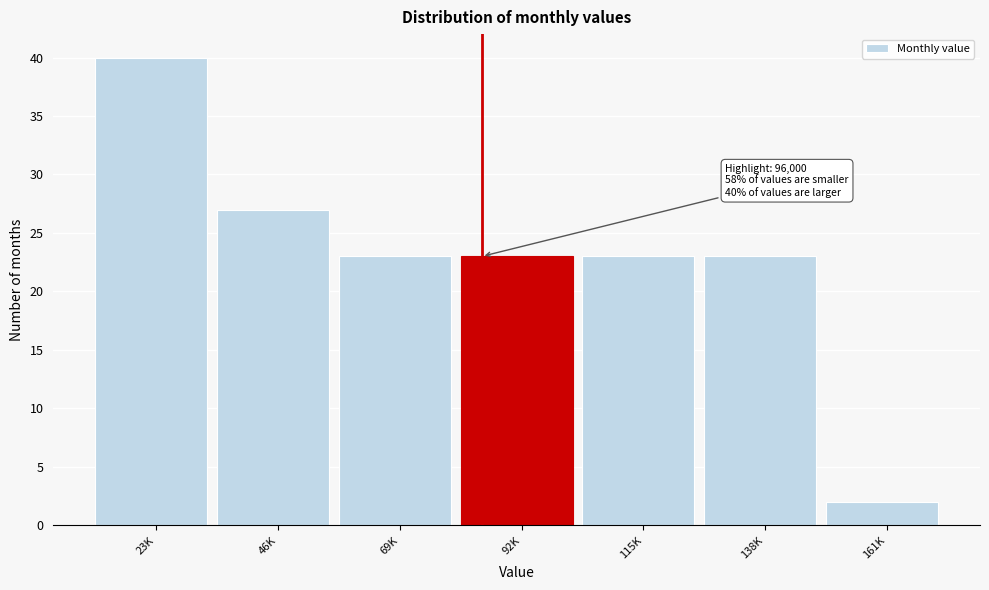

Reading right to left, transcribe all the data shown in this chart.

2	23	23	23	23	27	40